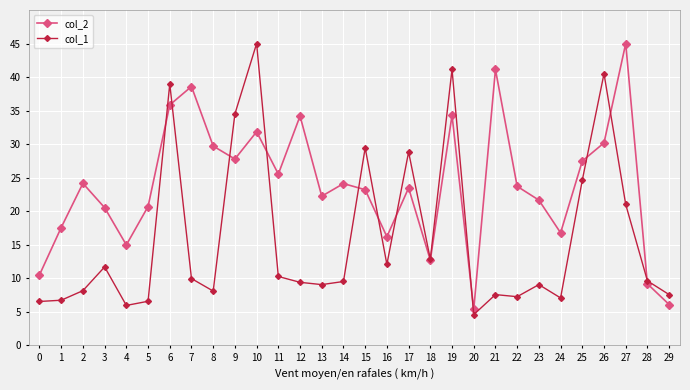

Which series has the largest total across all categories?

col_2